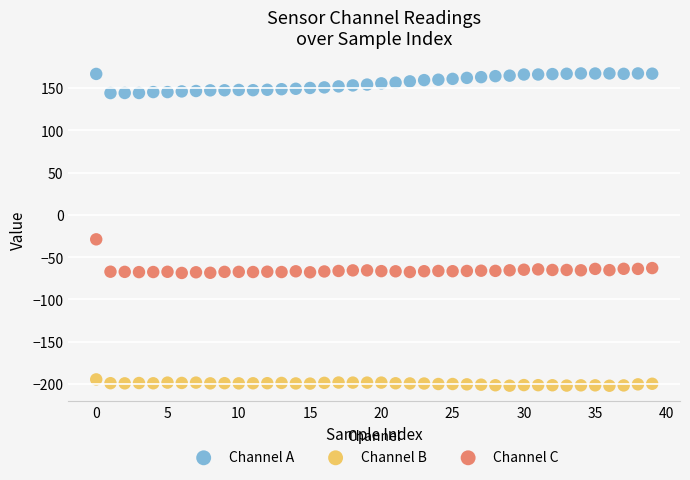

Which series reaches the minimum Y coordinate?

Channel B